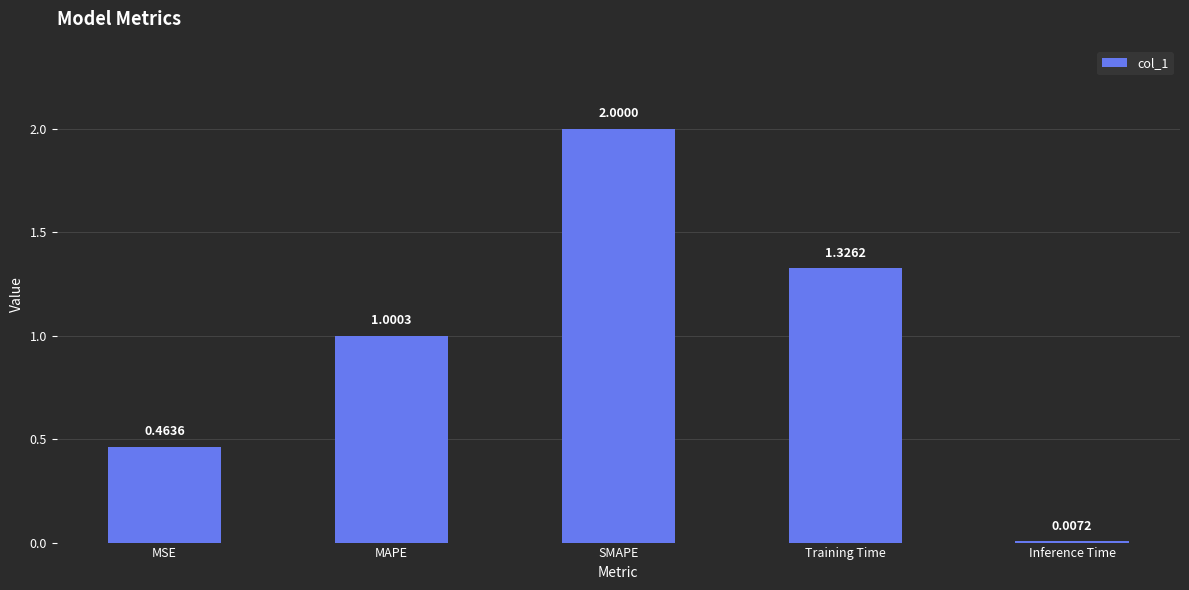

What is the sum of all values?

4.8